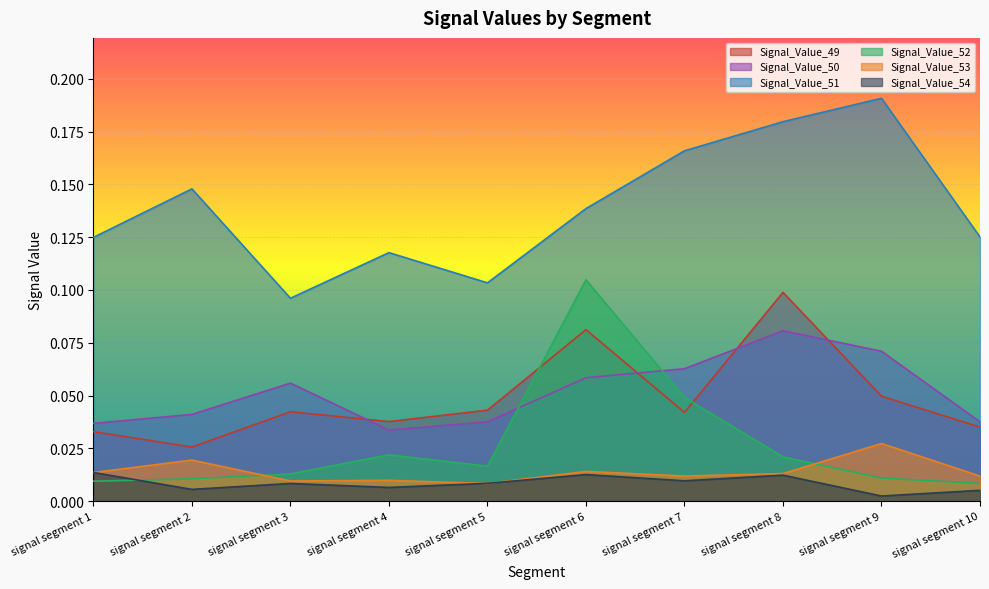

What are all the series names shown in the legend?

Signal_Value_49, Signal_Value_50, Signal_Value_51, Signal_Value_52, Signal_Value_53, Signal_Value_54